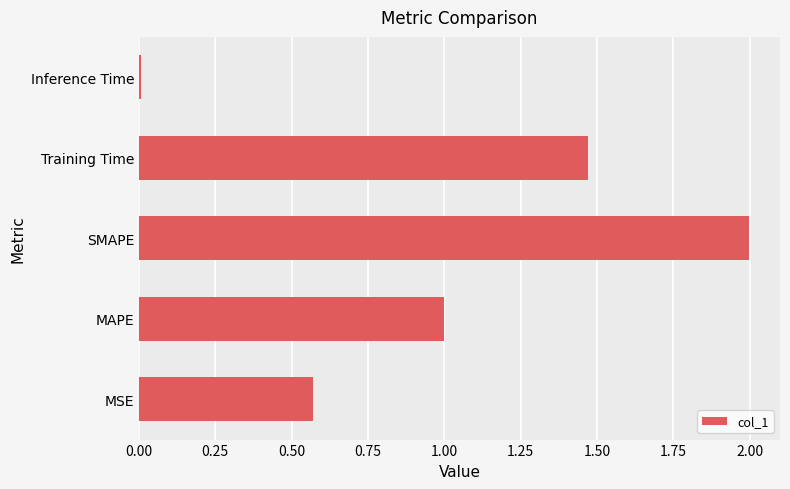

What is the difference between the second highest and second lowest values?

0.9